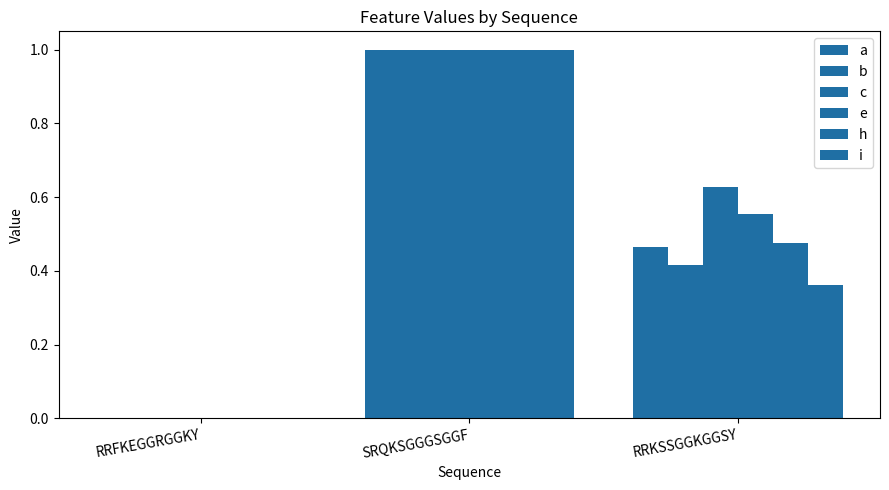

The b series shows 0.0 at RRFKEGGRGGKY. True or false?

True